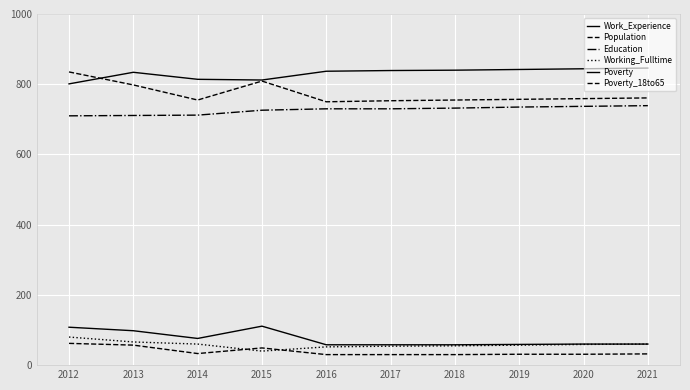

What is the average value of the Work_Experience series?

831